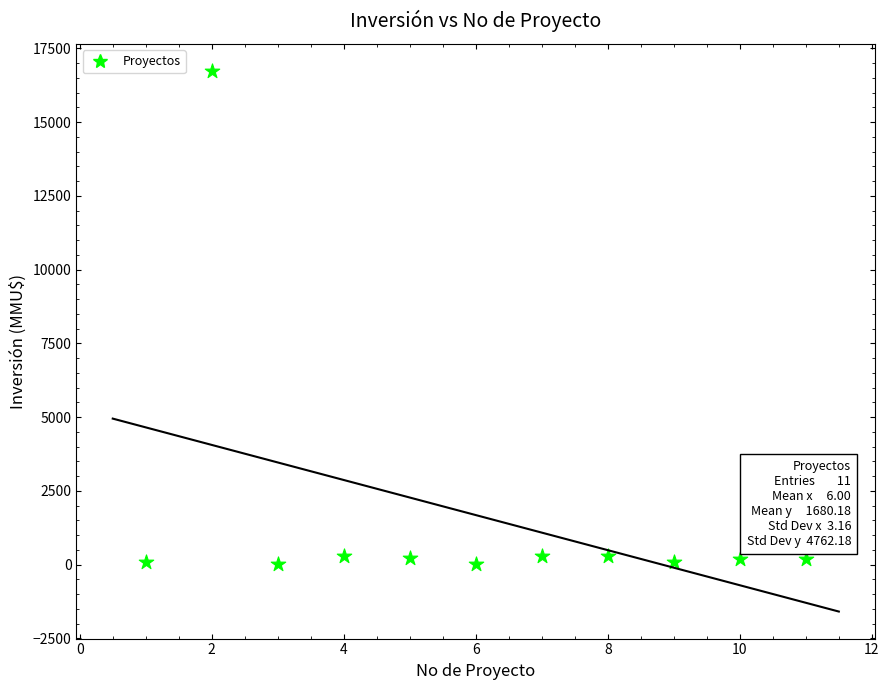

What is the average Y value?

1680